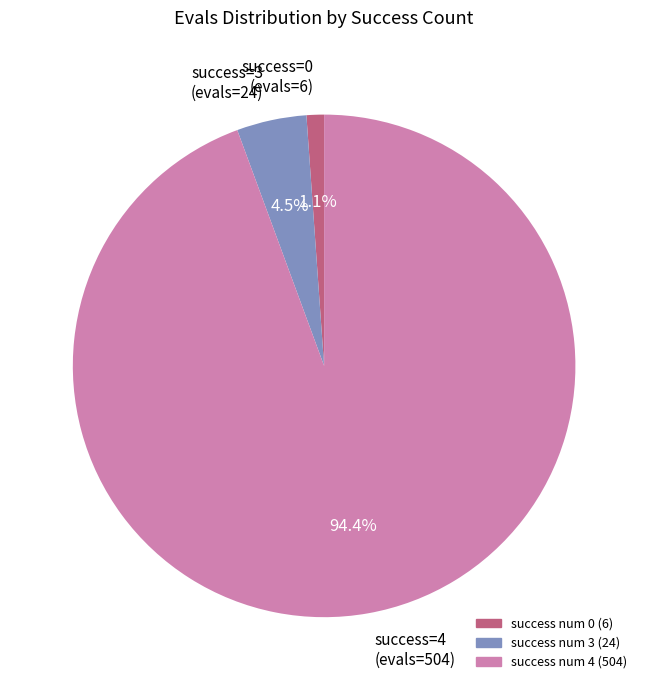

What is the smallest slice in the pie chart?

success=0 (evals=6)